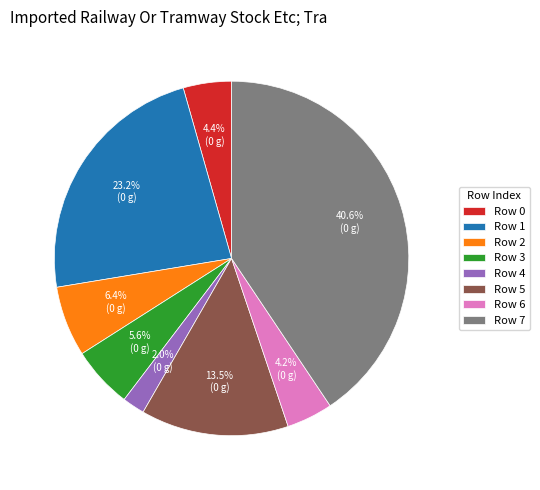

Does any single category account for the majority?

No